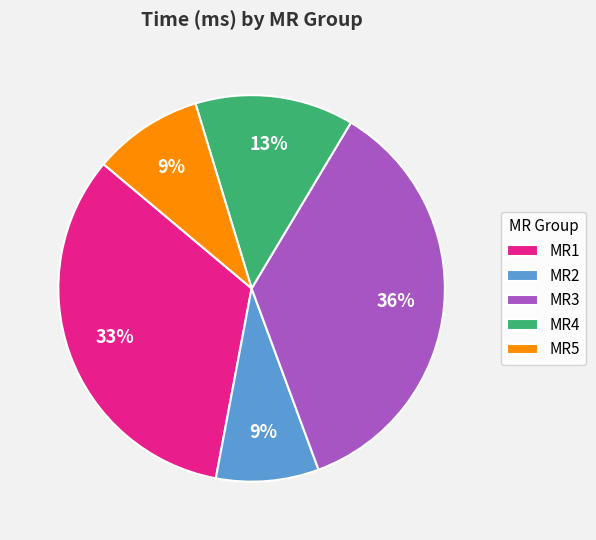

To the nearest percent, what is the combined percentage of MR4 and MR3?

49%